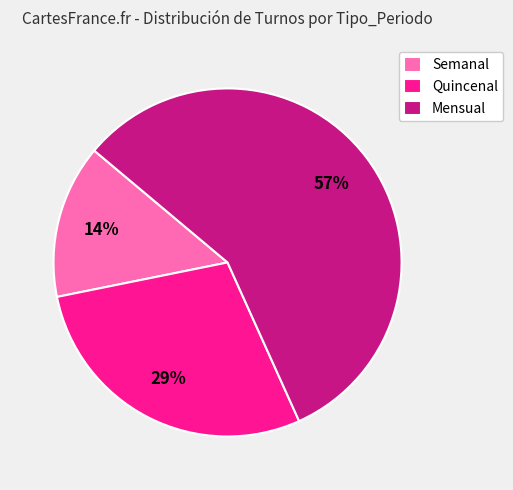

To the nearest percent, what percentage of the pie is Semanal?

14%